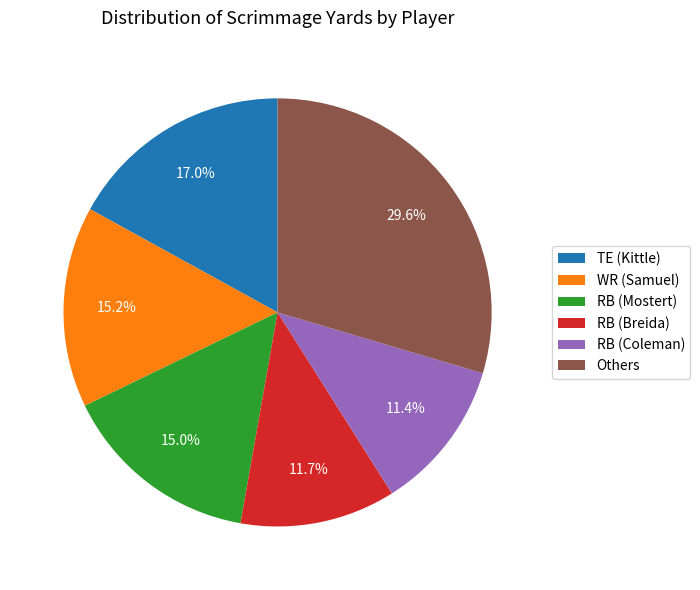

To the nearest percent, what is the difference between the largest and smallest slice percentages?

18%